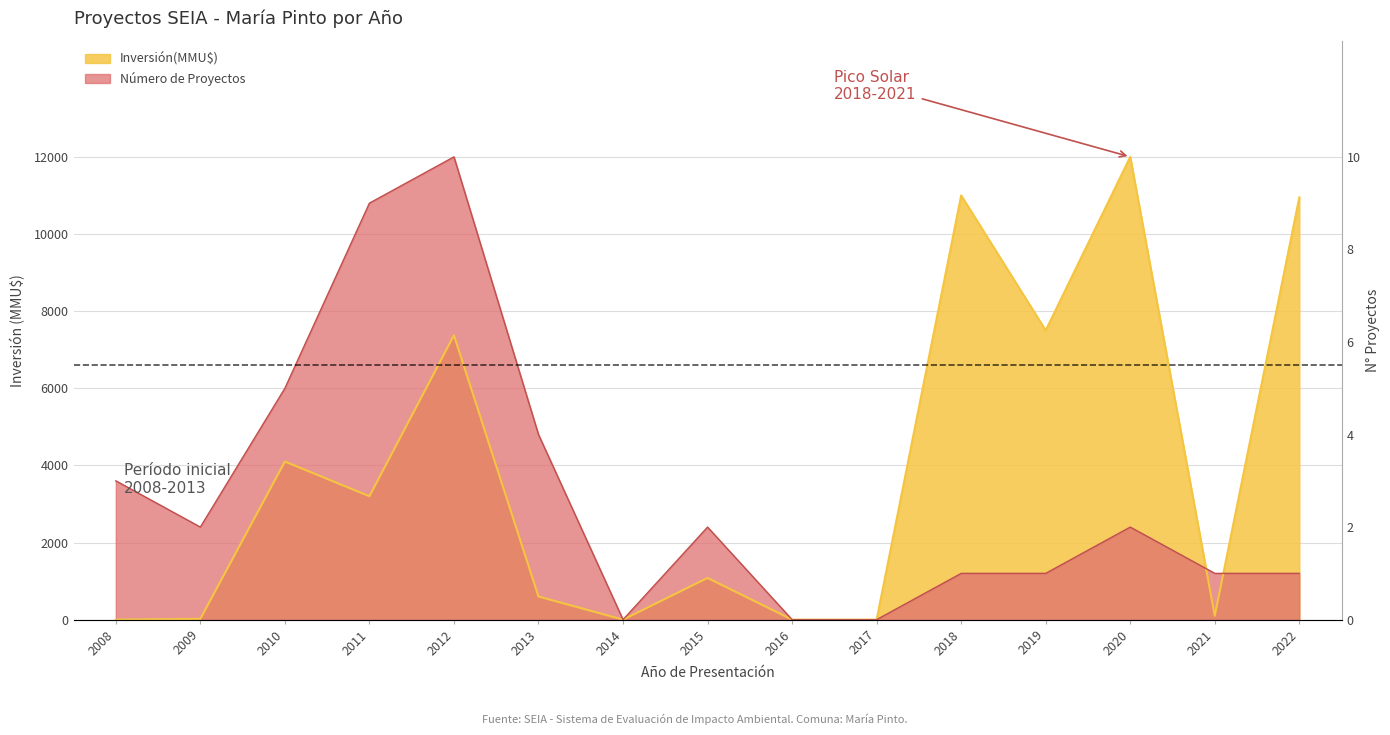

What are all the series names shown in the legend?

Inversión(MMU$), Número de Proyectos